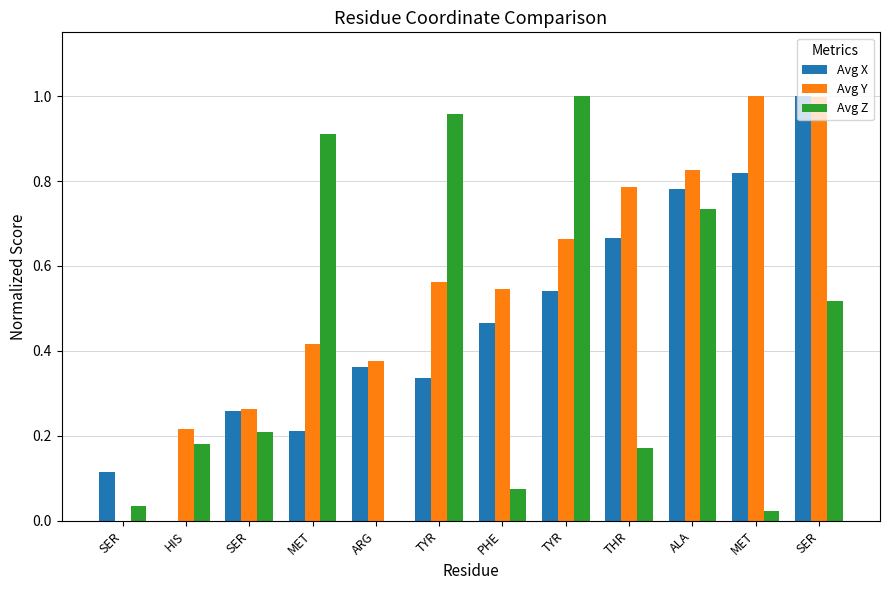

Are the bars grouped side by side (vs. stacked)?

Yes